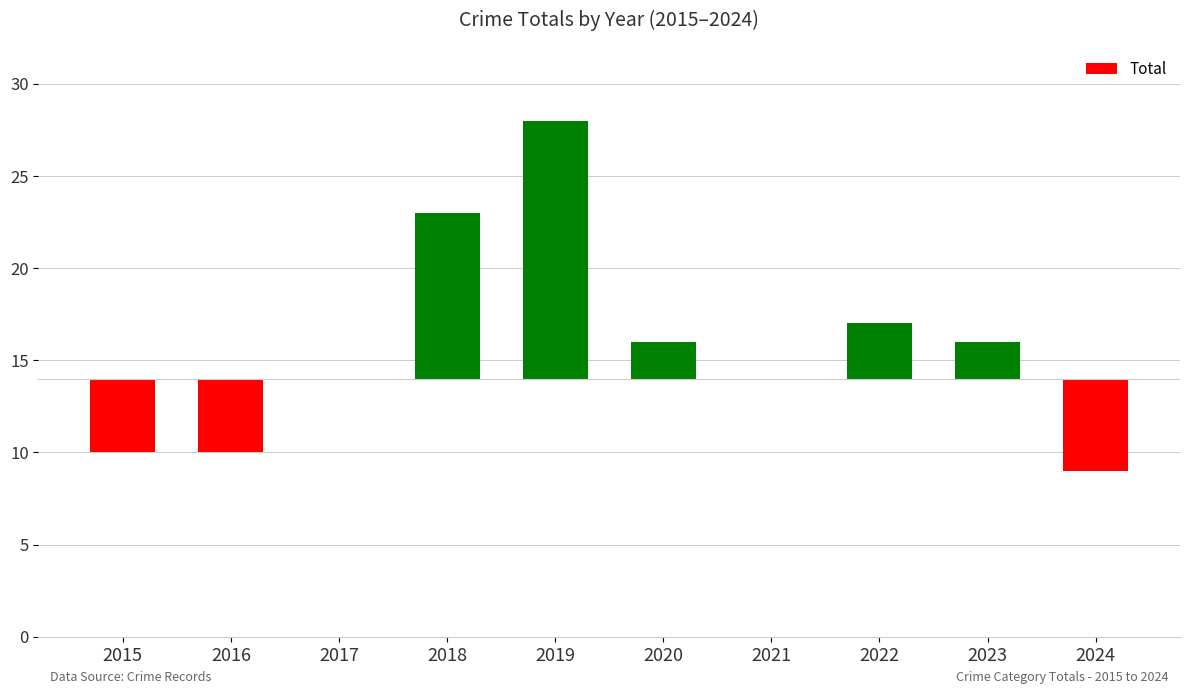

Where is the data nearest to the value 4?

2022